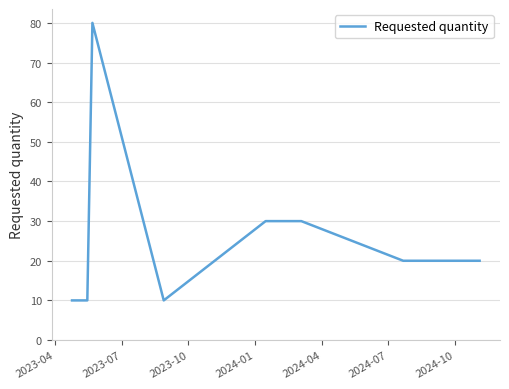

What is the smallest value displayed?

10